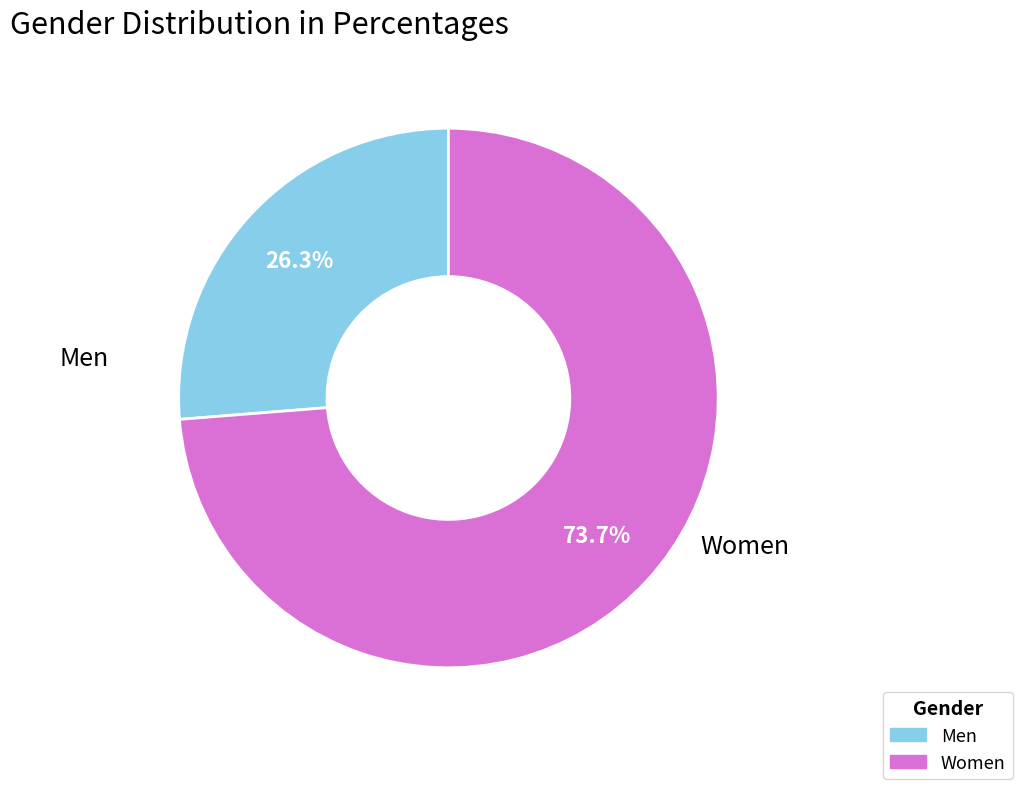

Is the sum of Women and Men greater than half?

Yes